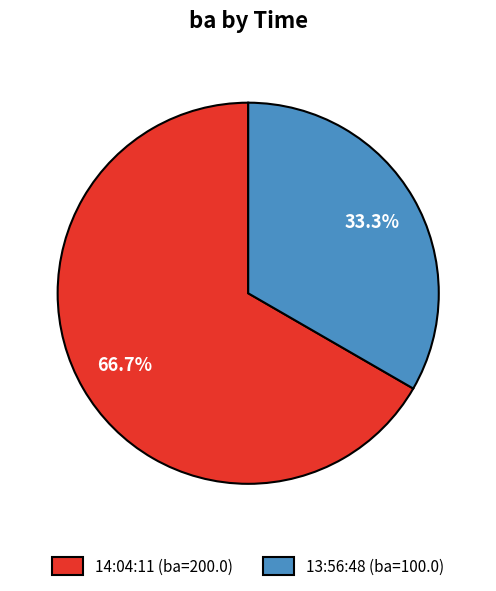

How many slices are in this pie chart?

2